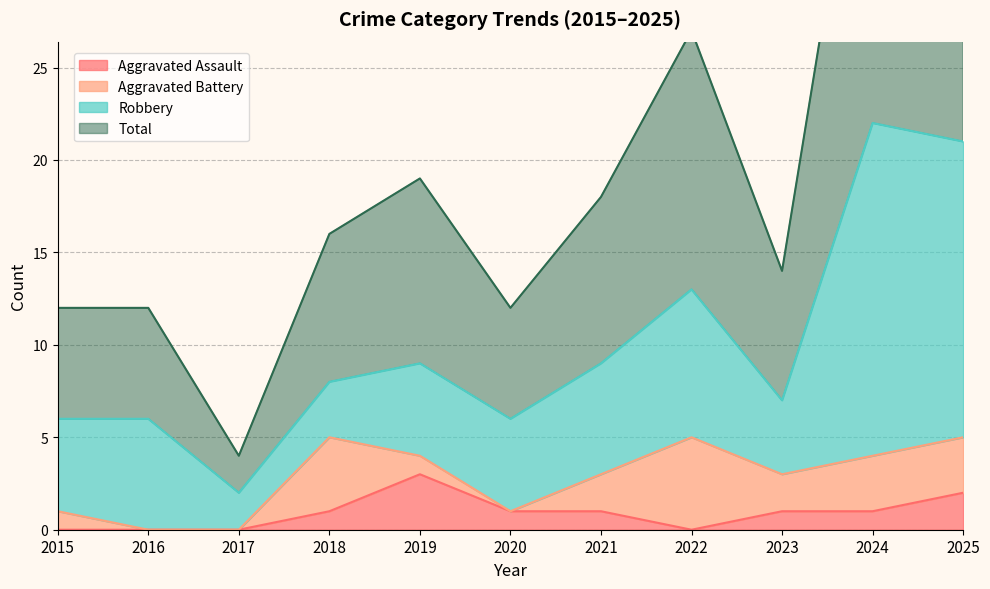

What is the difference between the maximum and minimum values in the Total series?

40